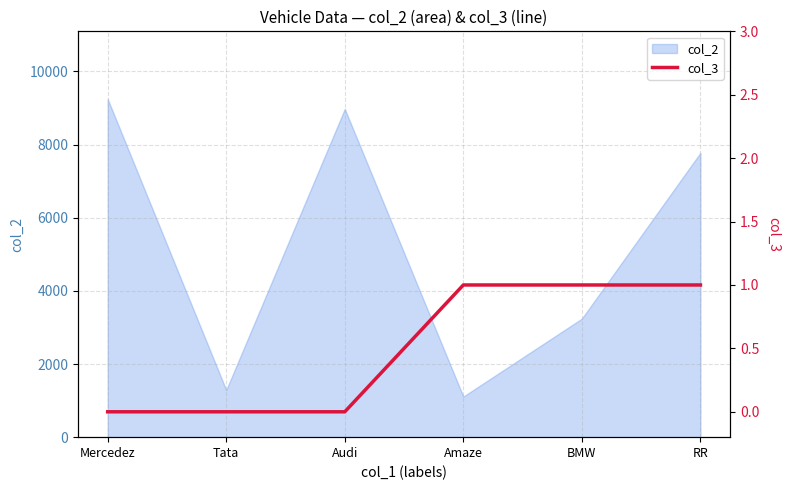

Reading right to left, extract all data points from this chart.

1	1	1	0	0	0